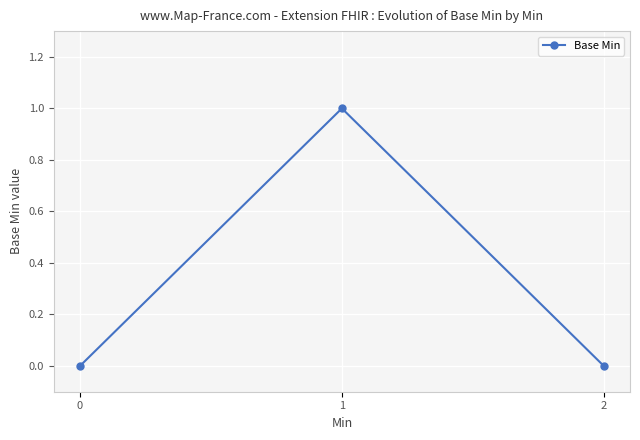

Between 1 and 0, which is larger?

1